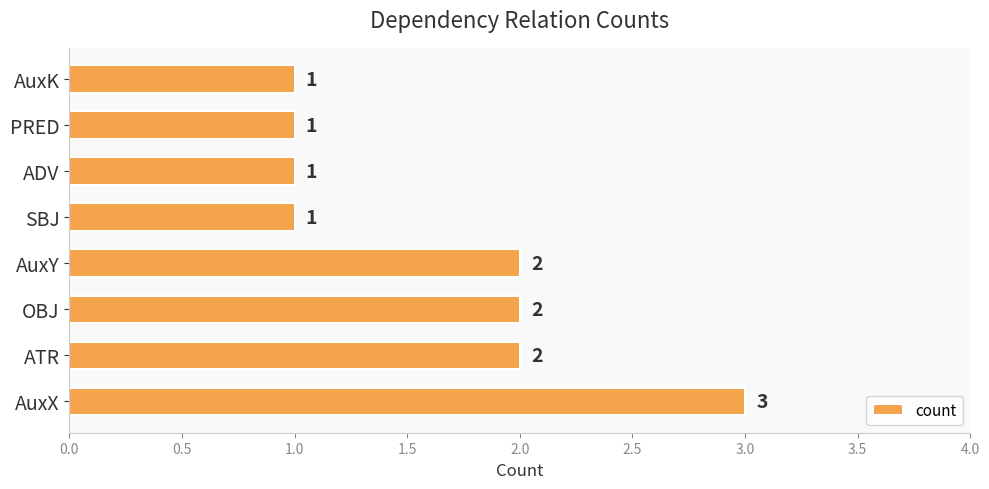

Does the chart contain stacked bars?

No